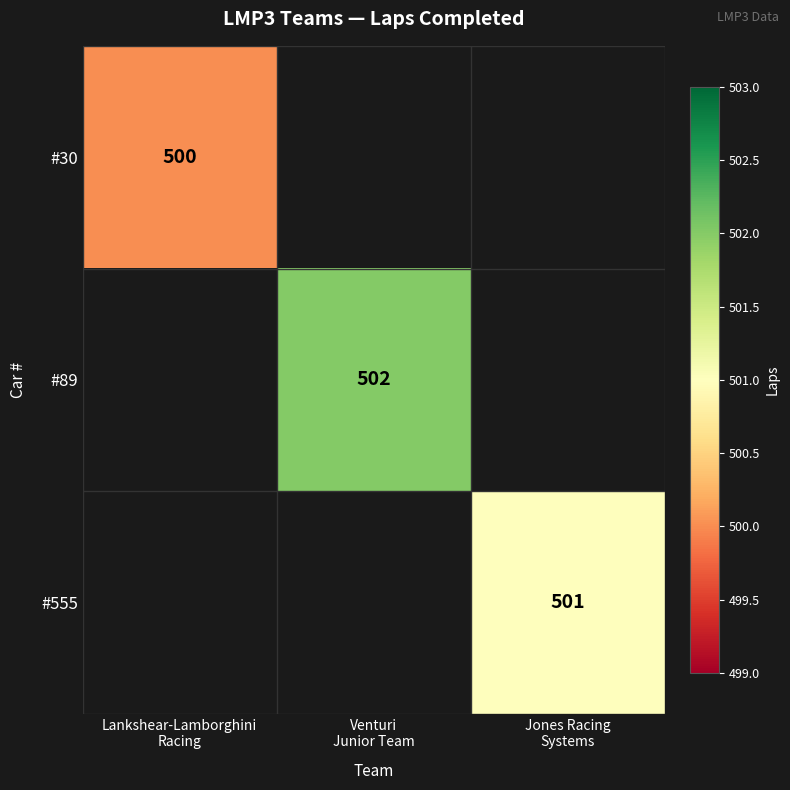

How many values in #30 are above zero?

1